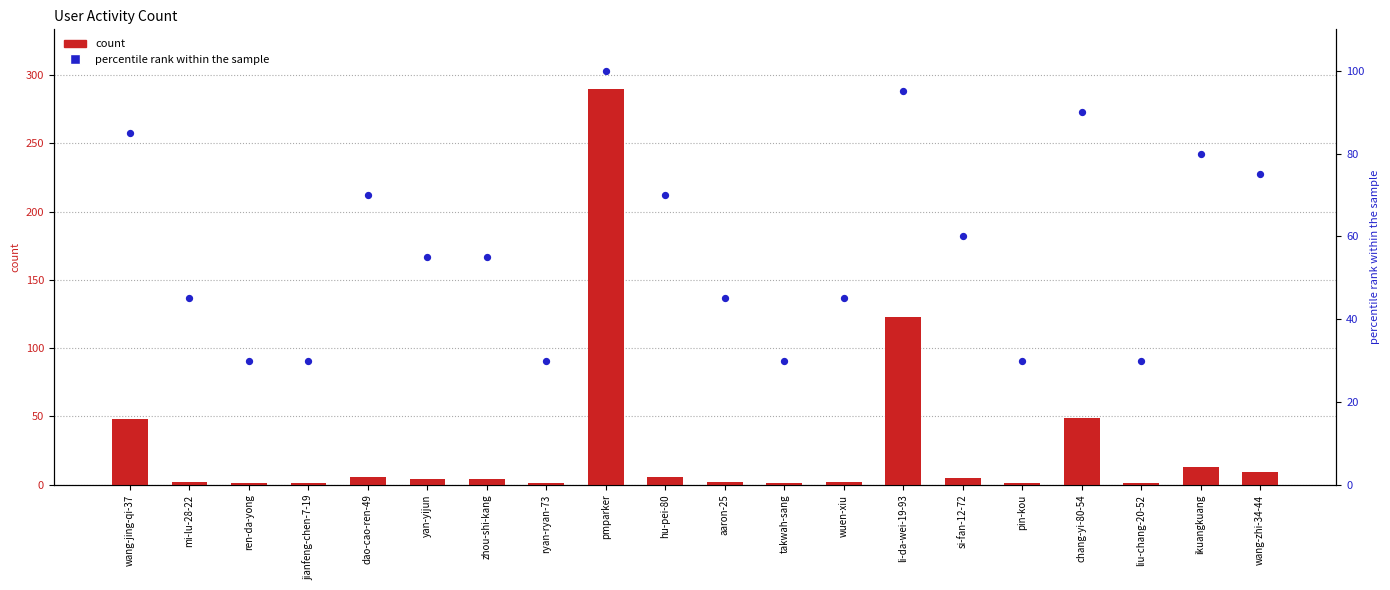

What is the total value across all series at pmparker?

390.0